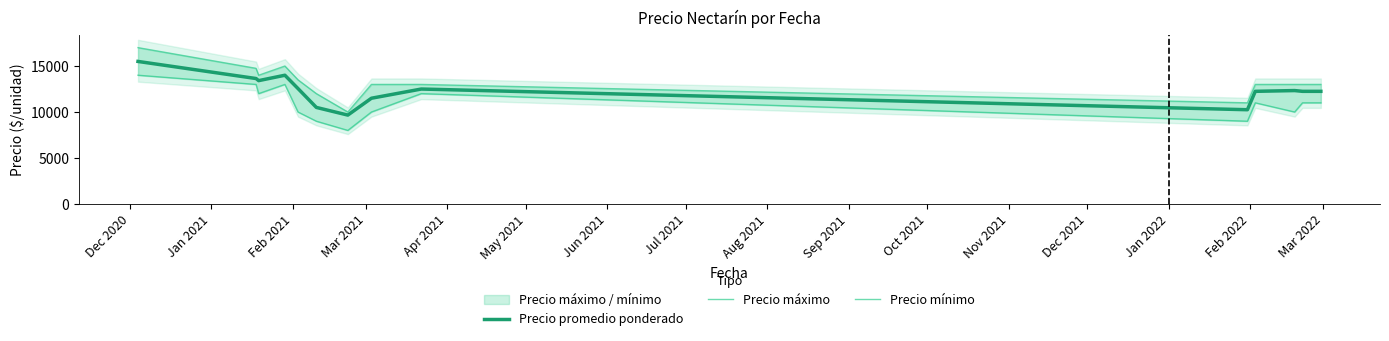

How many categories are shown in the chart?

14